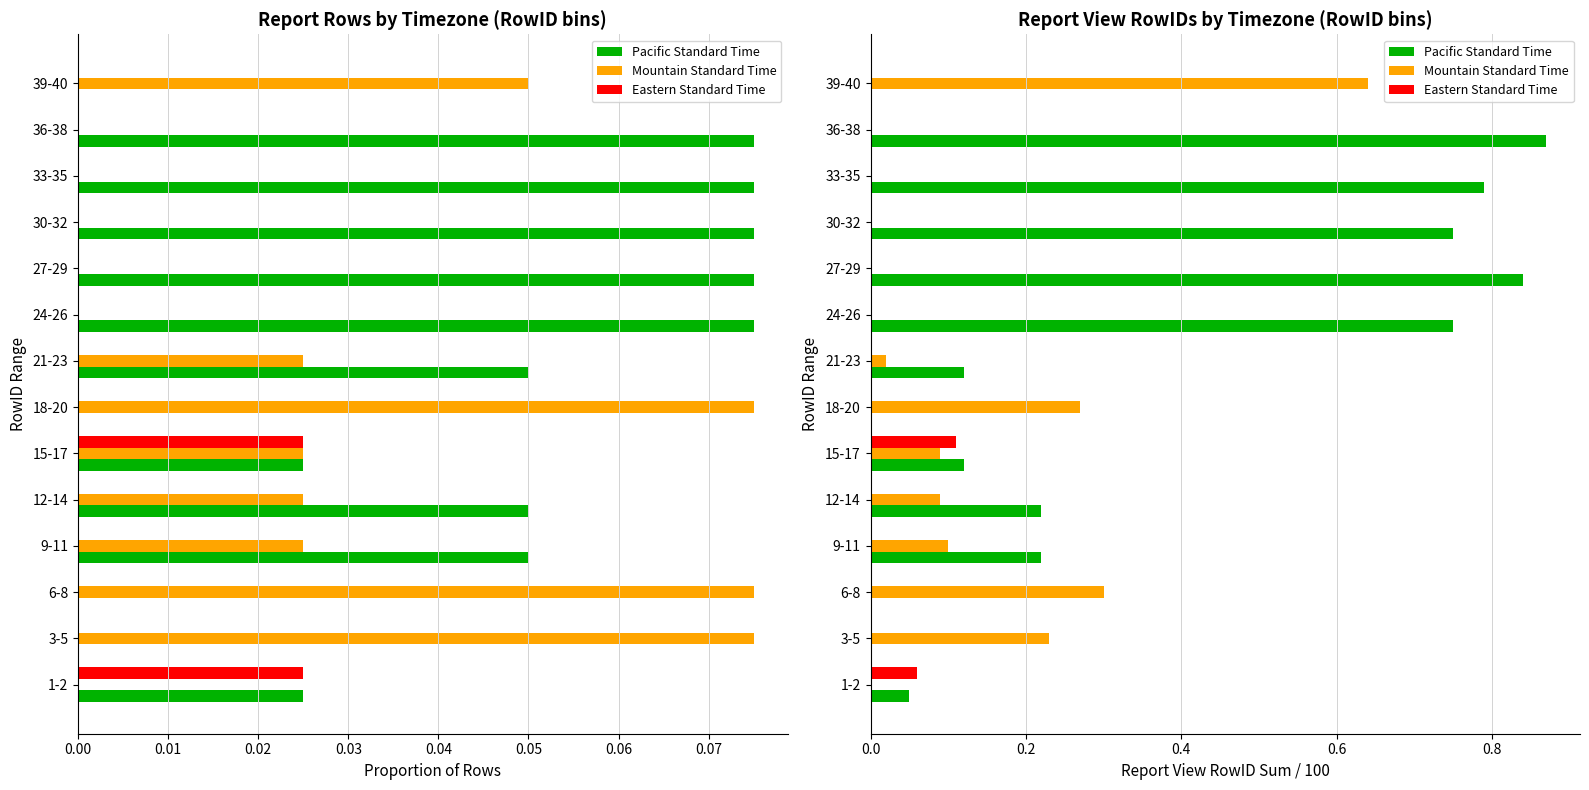

Does the chart contain any negative values?

No